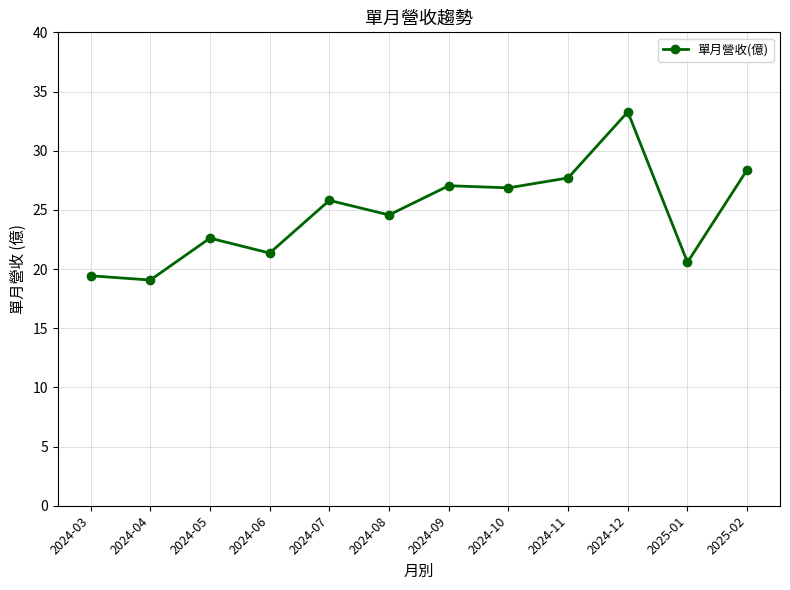

Does the chart display data point markers on the line(s)?

Yes